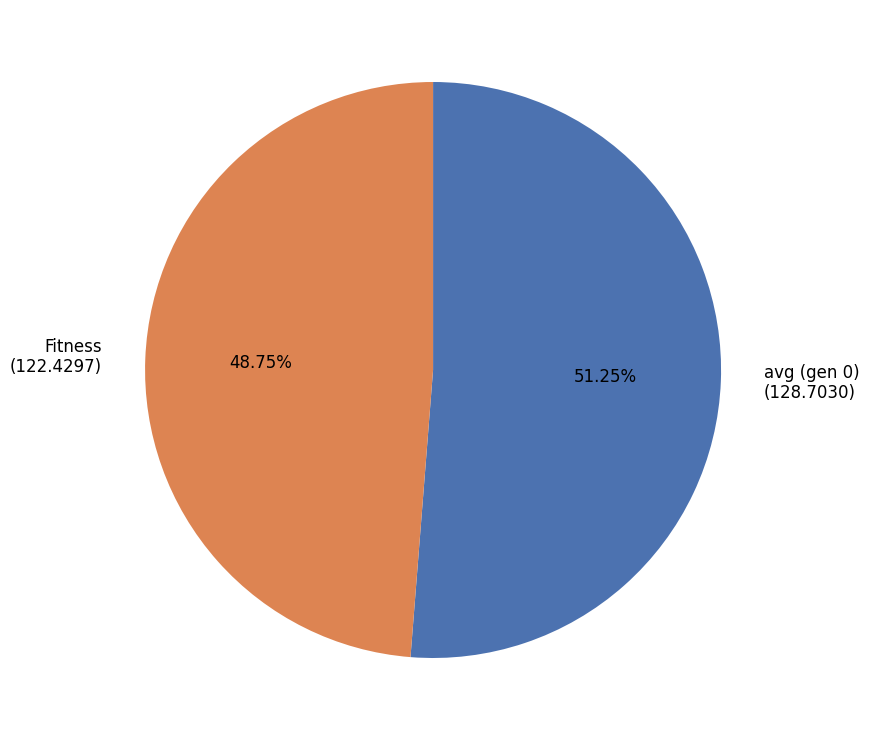

Which has a higher value, Fitness or avg (gen 0)?

avg (gen 0)